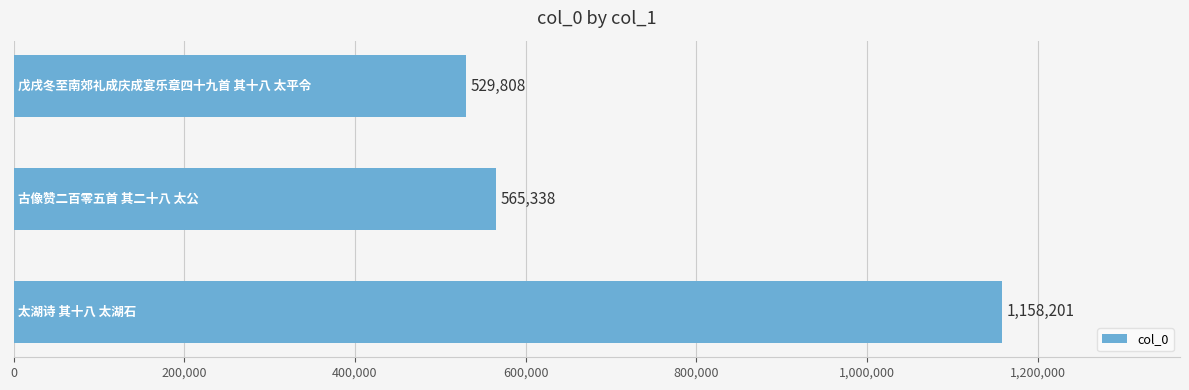

What is the value of the 1st bar from the top?

529808